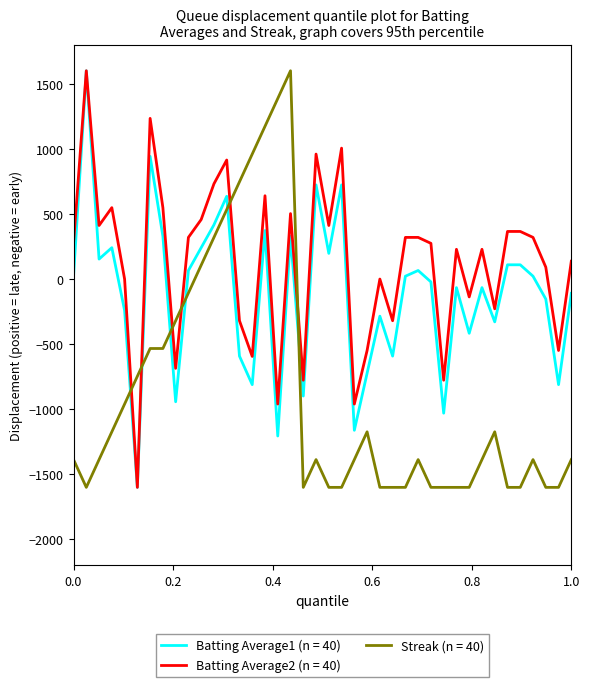

What is the minimum value shown in the chart?

-1600.0